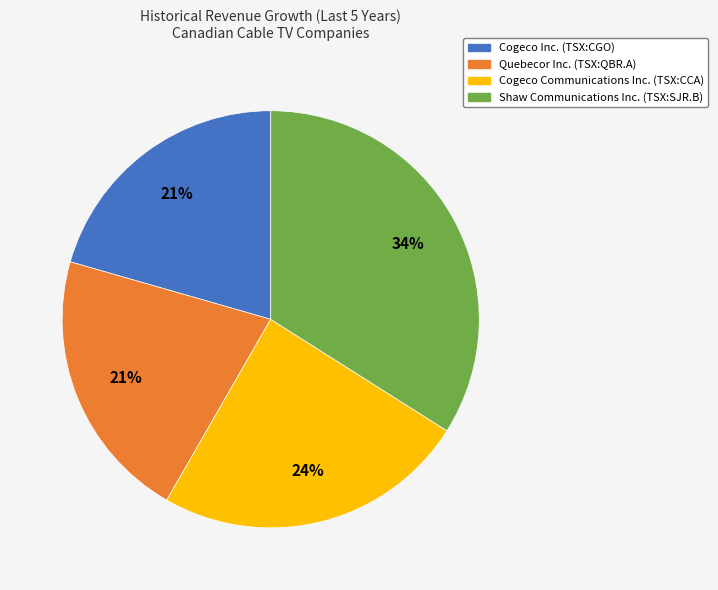

Is there a majority slice in this chart?

No